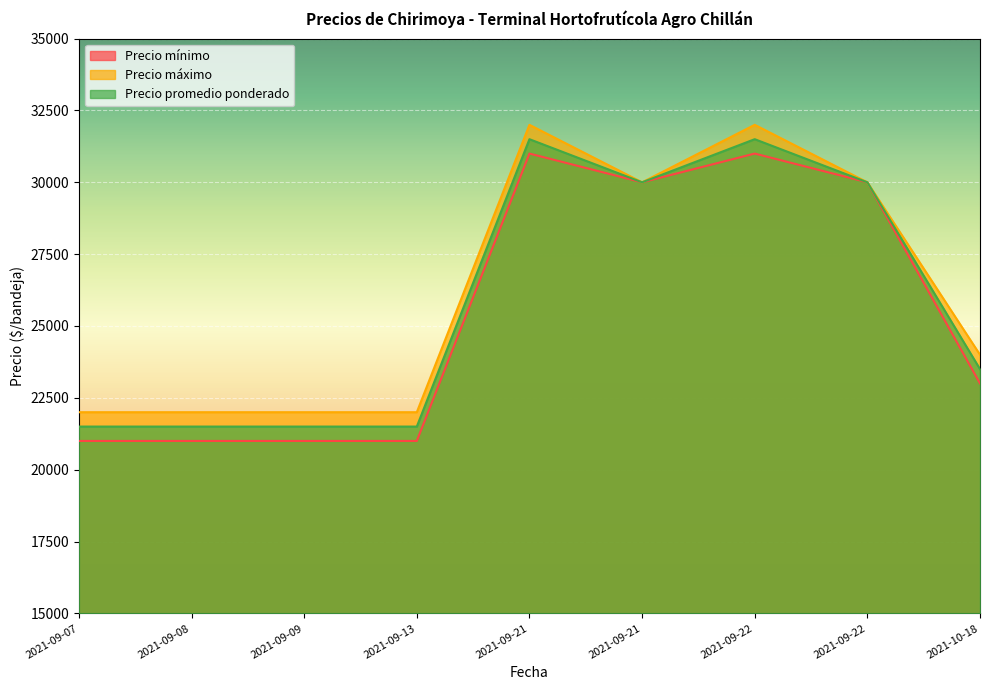

What is the difference between the maximum and minimum values in the Precio máximo series?

10000